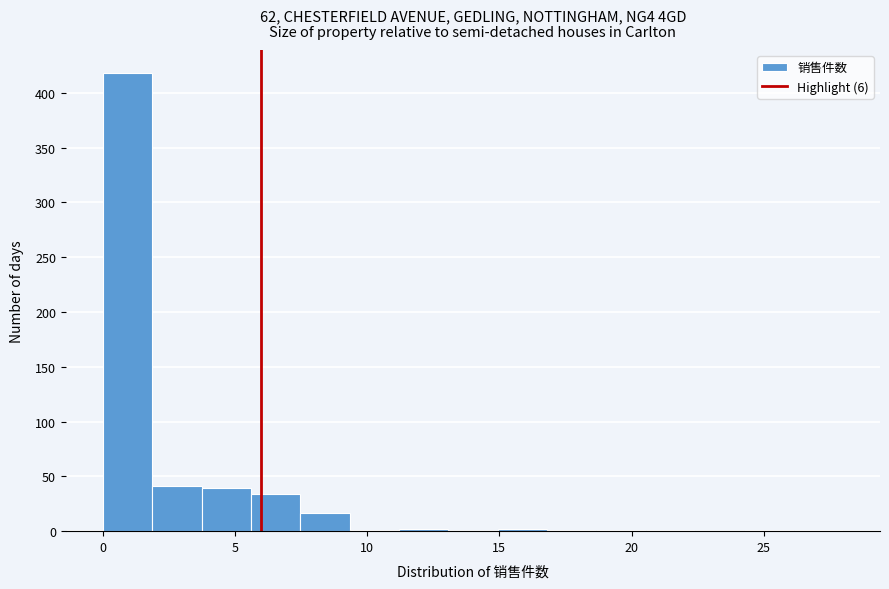

Read against the x-axis, roughly where is the centre of the tallest bar?

1.0